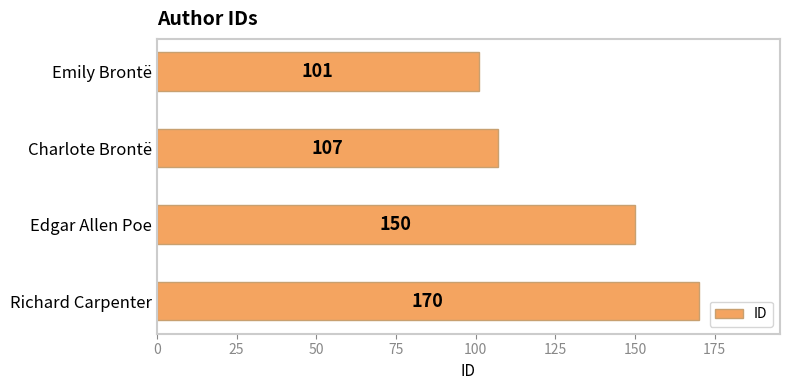

How many data points does each series have?

4